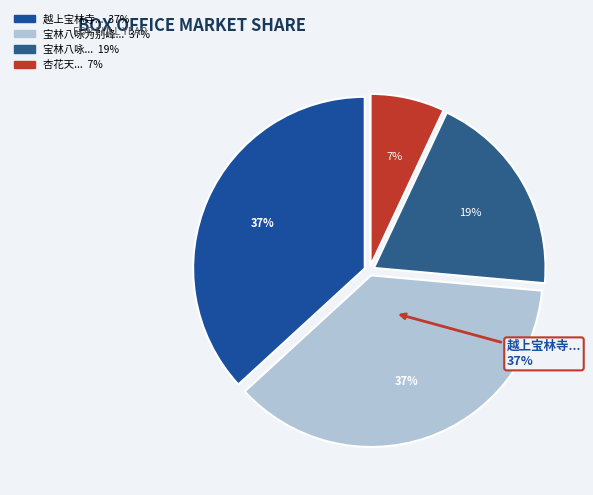

Rank the categories by value from highest to lowest.

越上宝林寺八咏 其八 盘翠轩, 宝林八咏为别峰同禅师赋 其八 盘翠轩, 宝林八咏 其八 盘翠轩, 杏花天·瑞云盘翠侵妆额